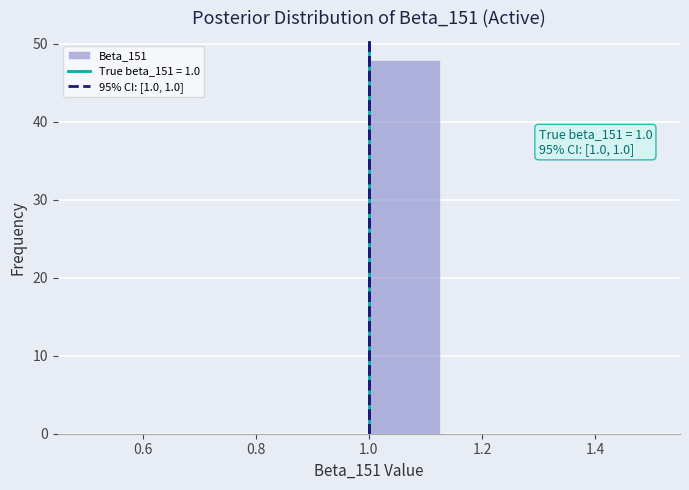

Over which range of the x-axis is the bar tallest?

1.000 to 1.125